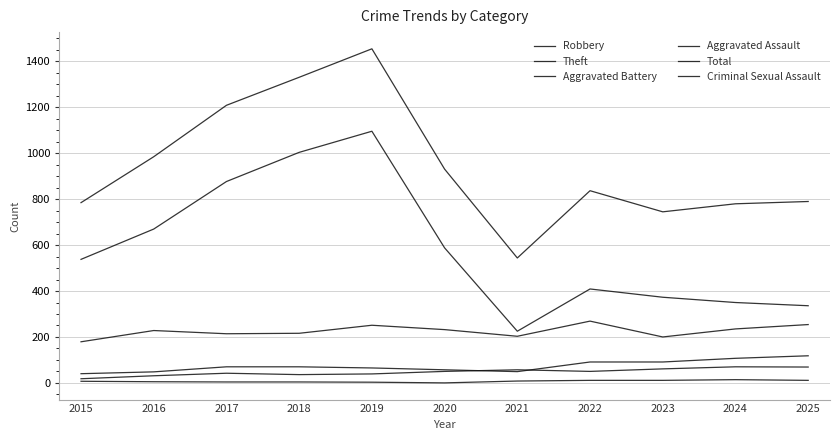

The value of Total at 2024 is 526. True or false?

False